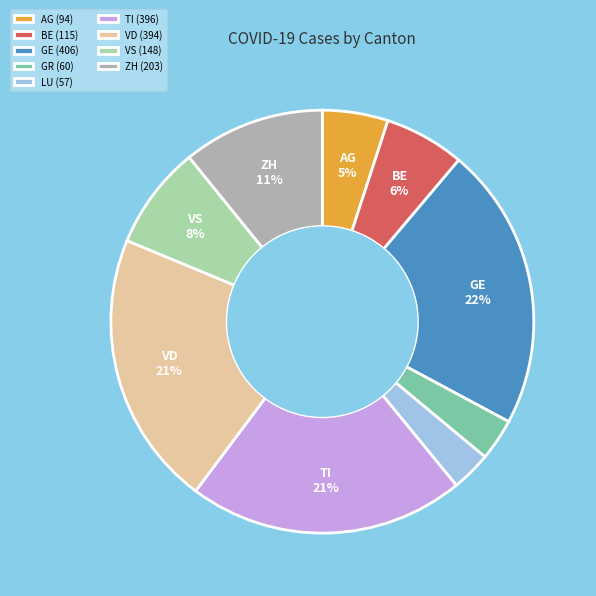

What is the largest slice in the pie chart?

GE